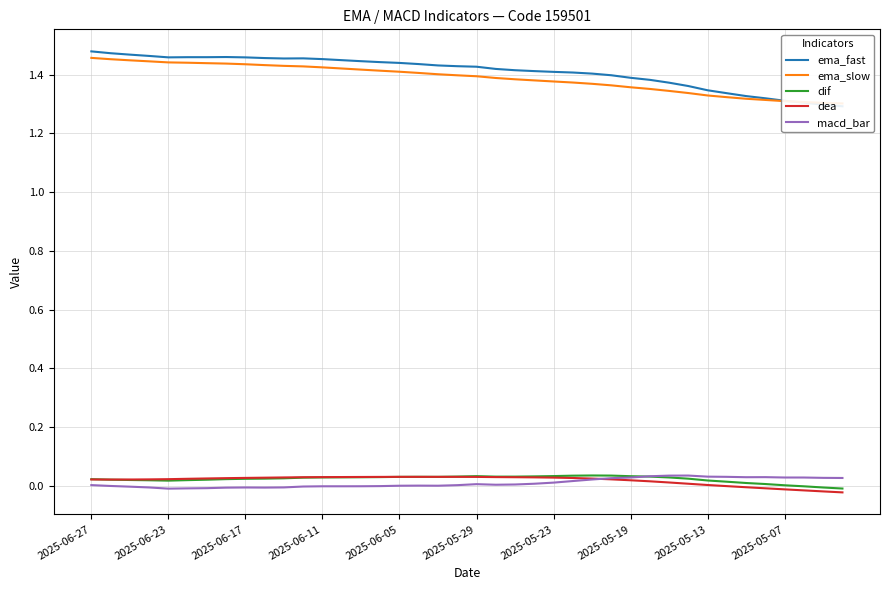

How many data points does each series have?

40